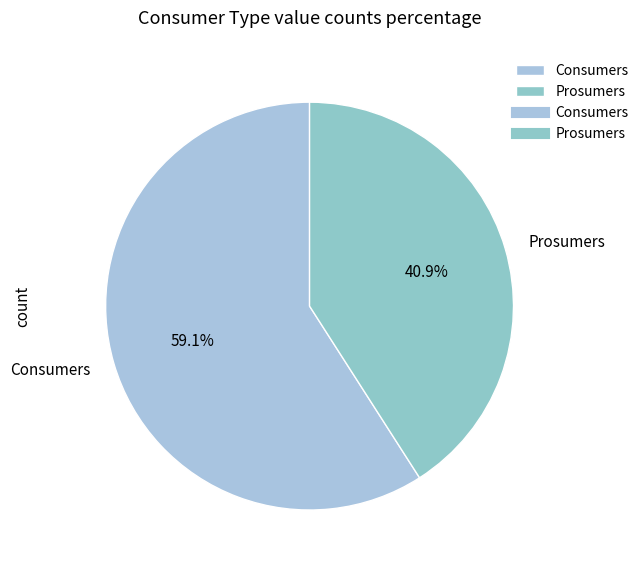

Do Consumers and Prosumers together represent more than half of the pie?

Yes